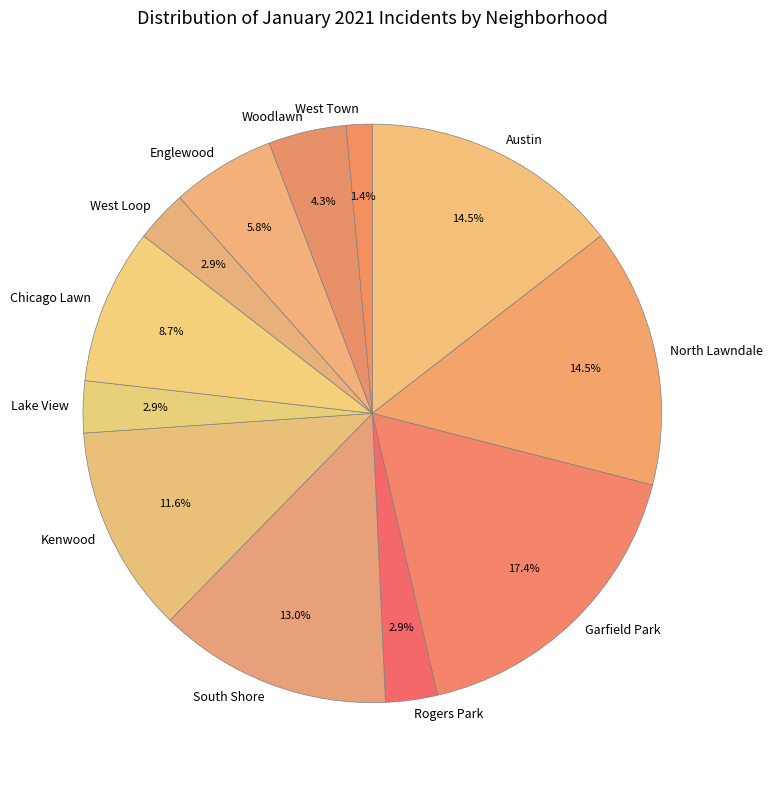

Does any single category account for the majority?

No